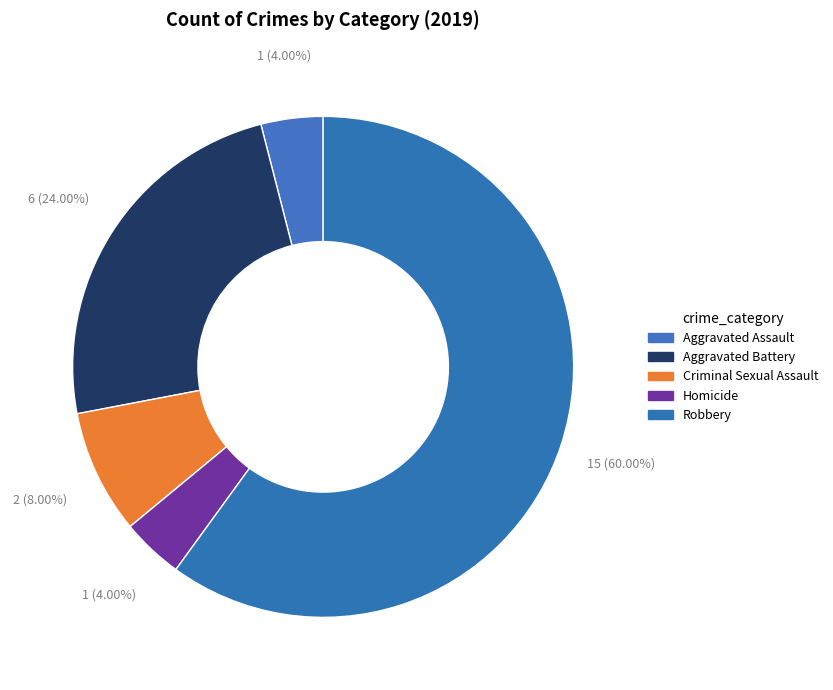

Count the number of slices in the pie.

5